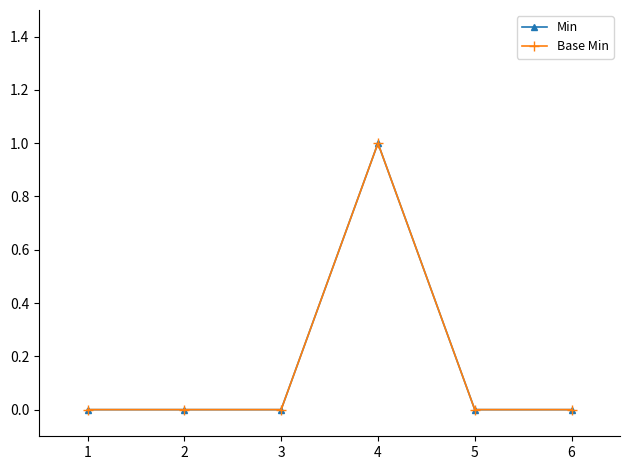

True or false: Base Min and Min intersect in this chart.

False